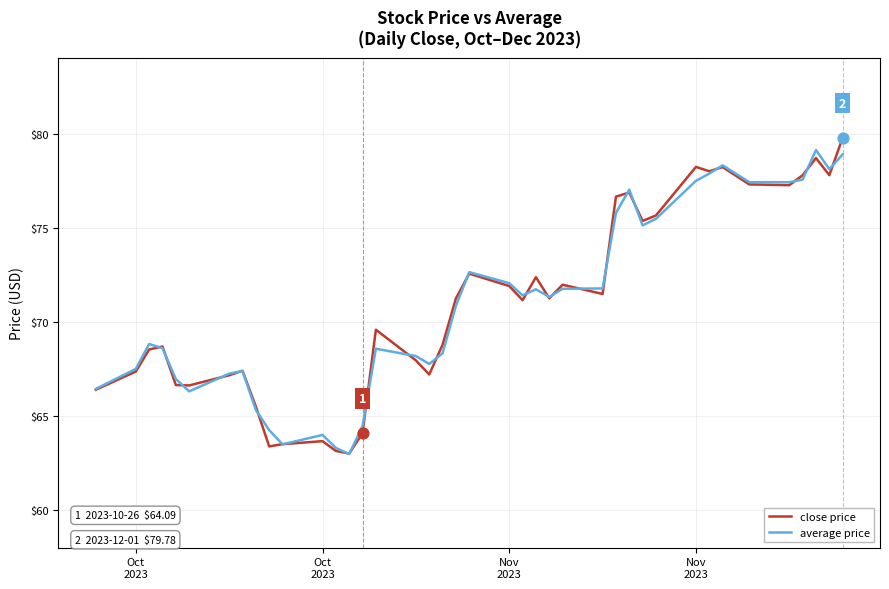

What is the smallest value displayed?

63.0